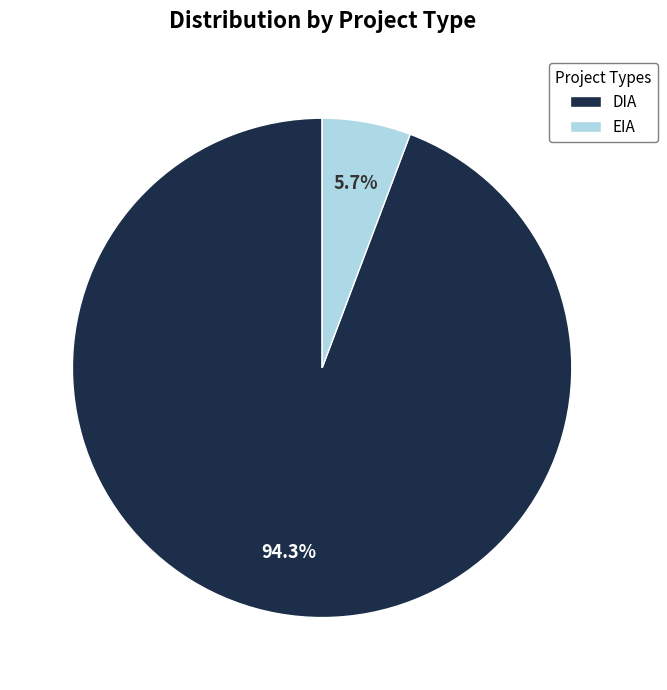

Is it true that EIA is 1% of the pie?

False